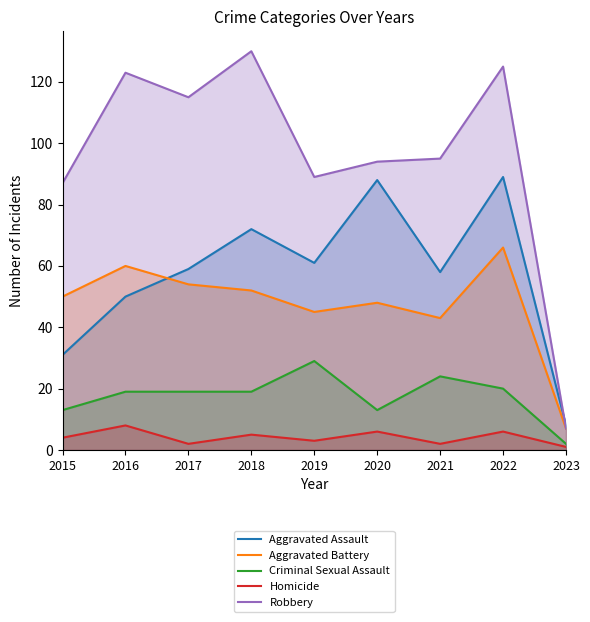

Which category has the lowest value in the Criminal Sexual Assault series?

2023